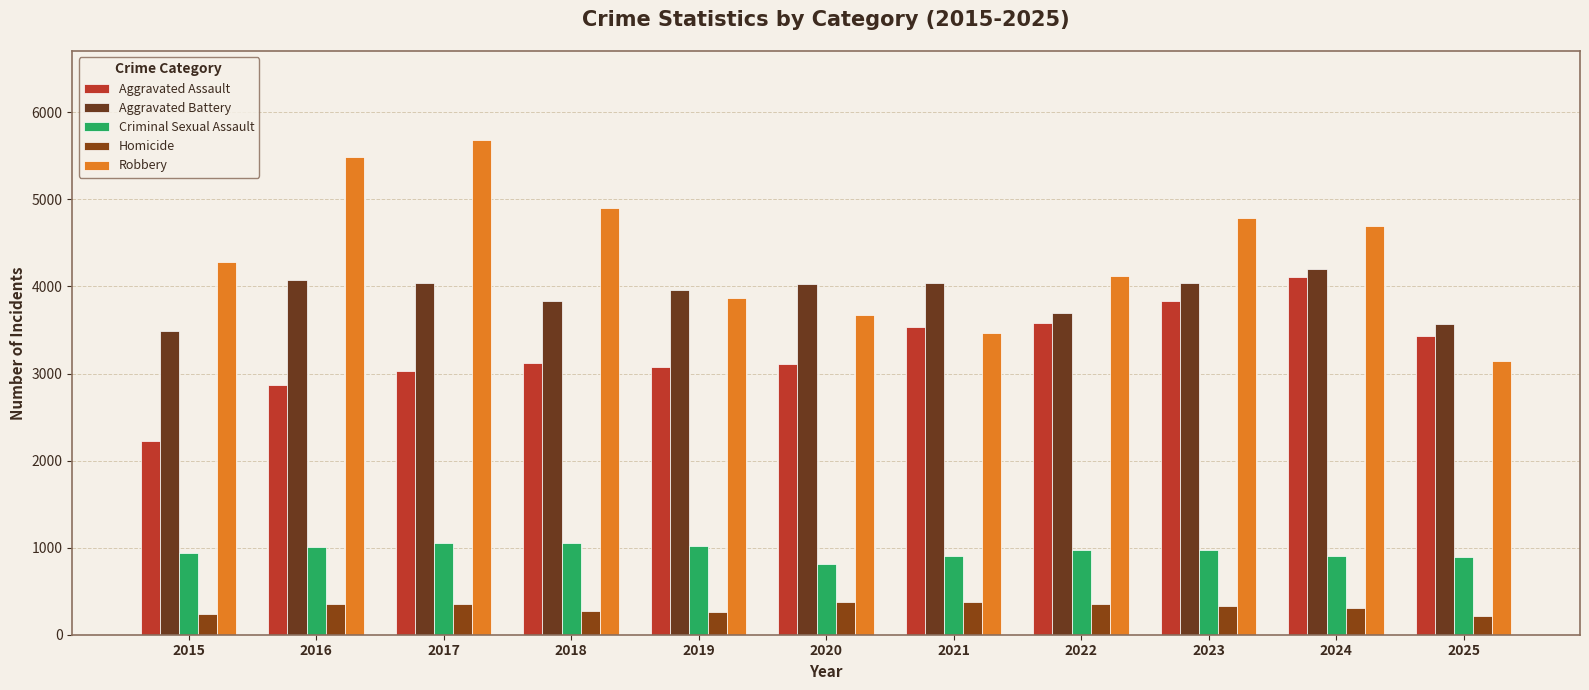

What is the average value of the Aggravated Assault series?

3266